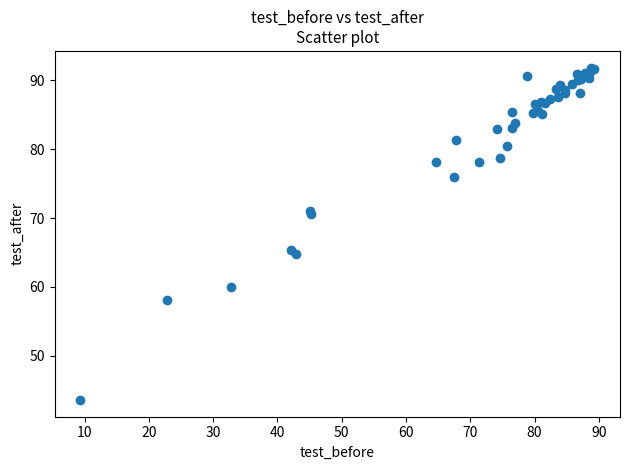

What Y value in the scatter plot is closest to 67?

65.3